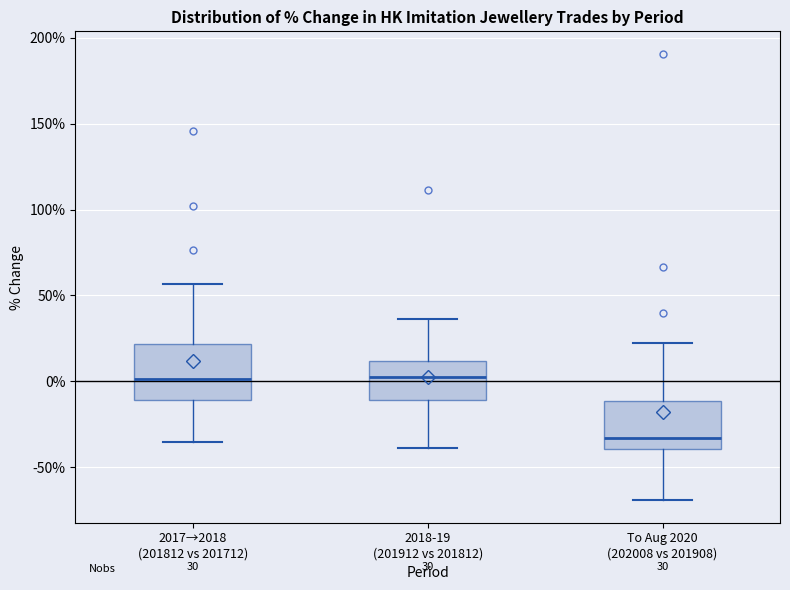

Which box has the lowest median line?

To Aug 2020 (202008 vs 201908)